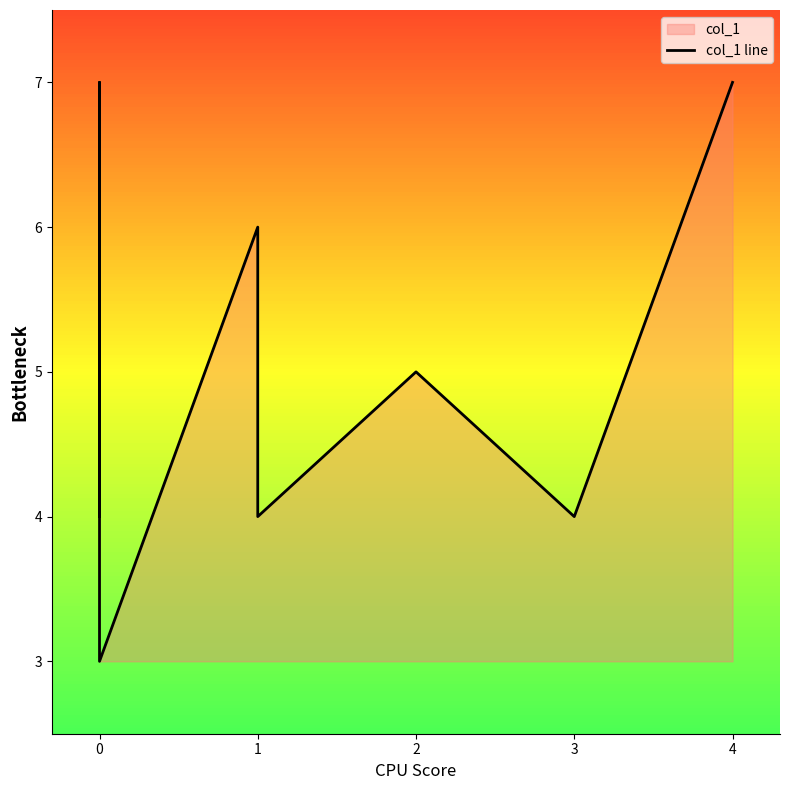

What is the average value?

5